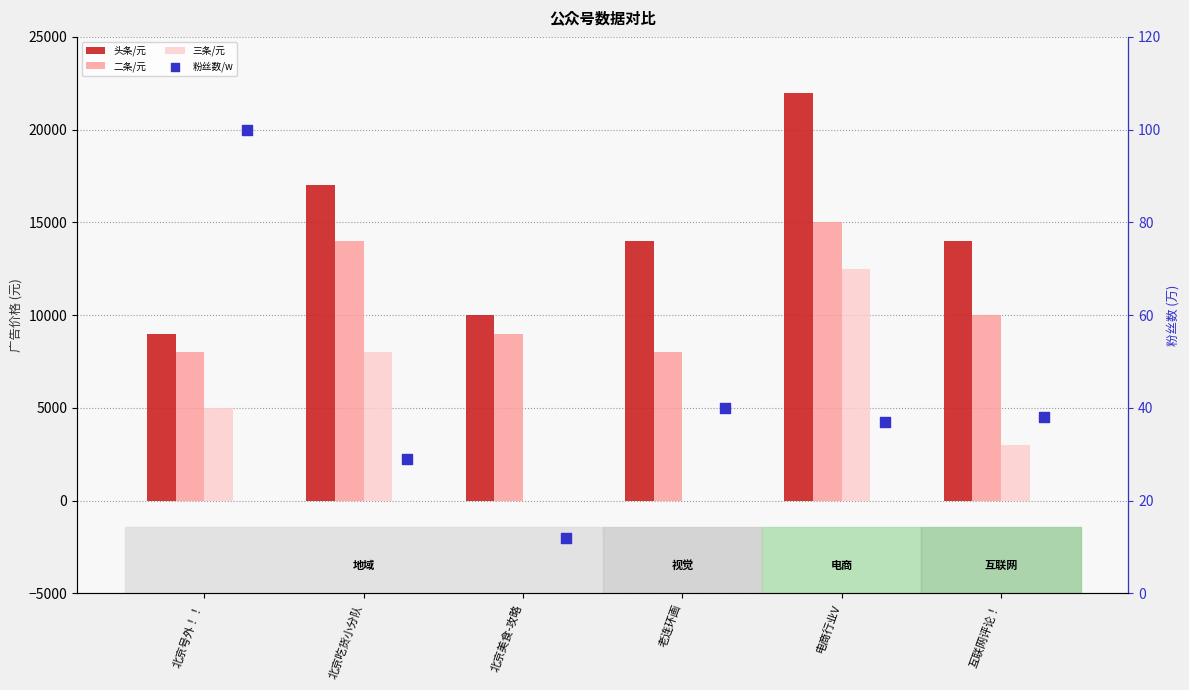

Which series reaches the minimum Y coordinate?

三条/元